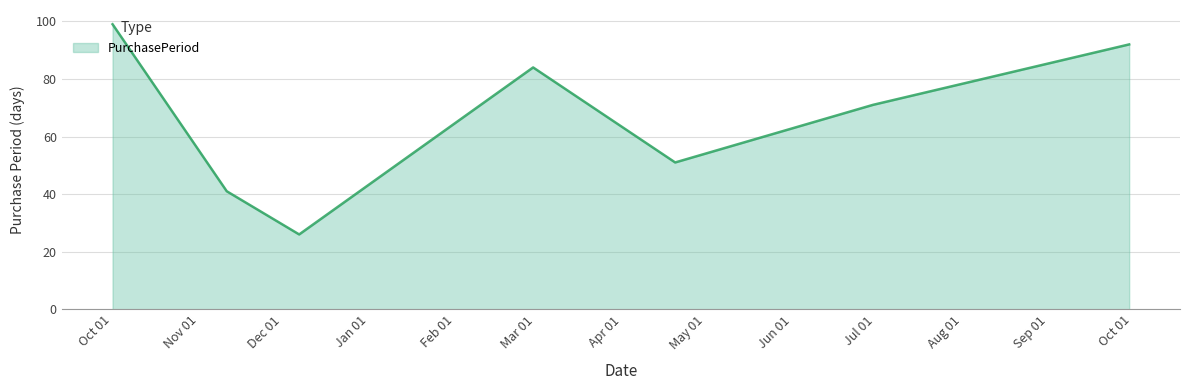

How many interior local valleys (lower than both neighbors) does the data have?

2